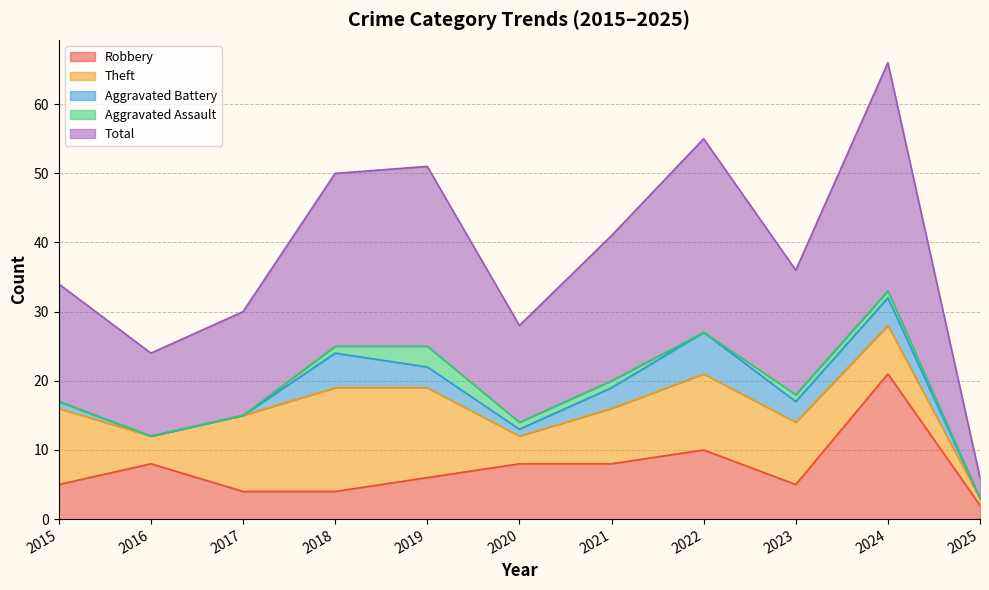

Which series changed the most between 2017 and 2019?

Total